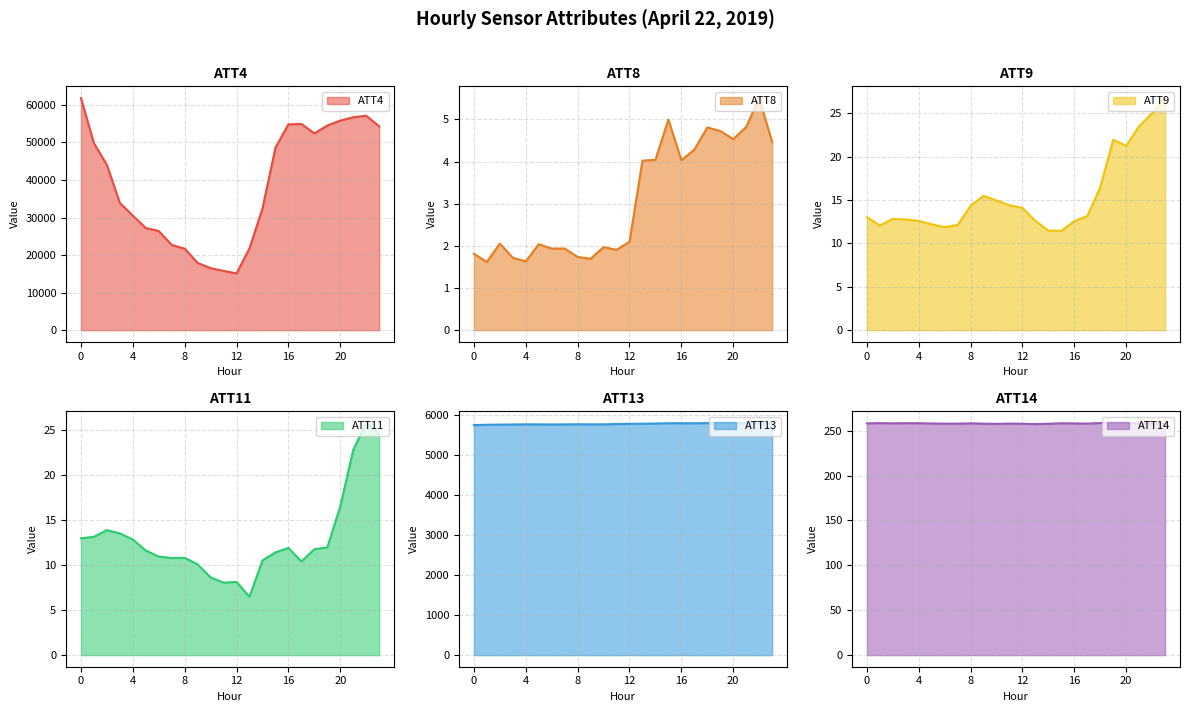

What is the minimum value shown in the chart?

1.6